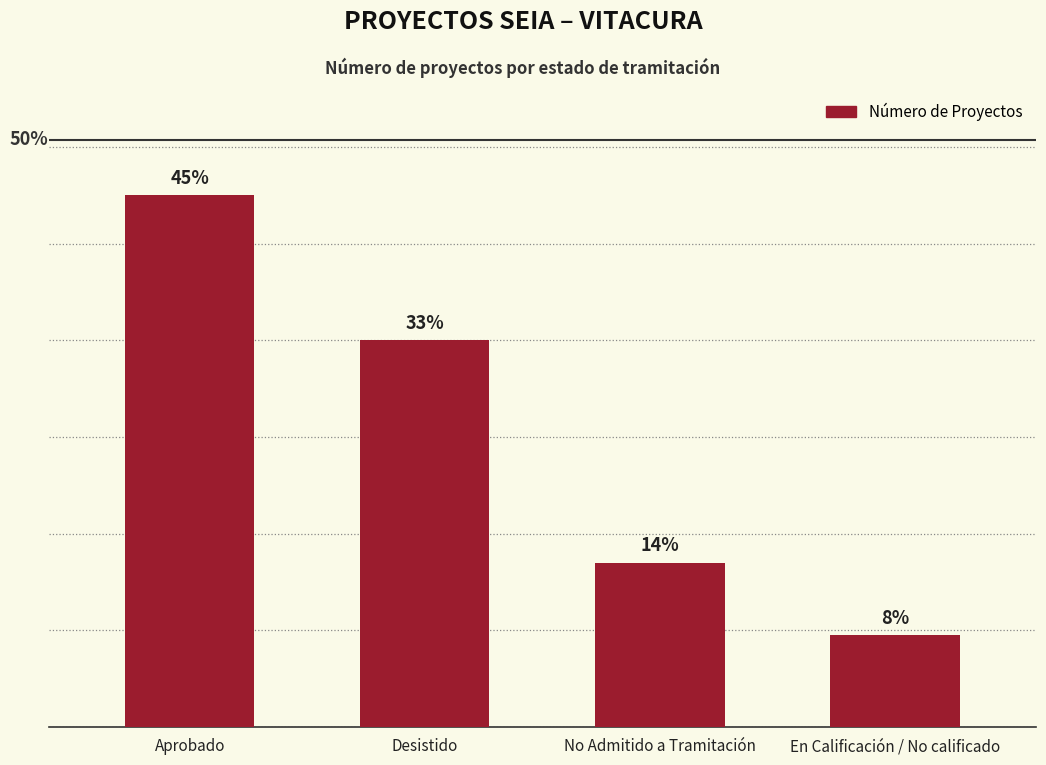

Are the bars horizontal?

No